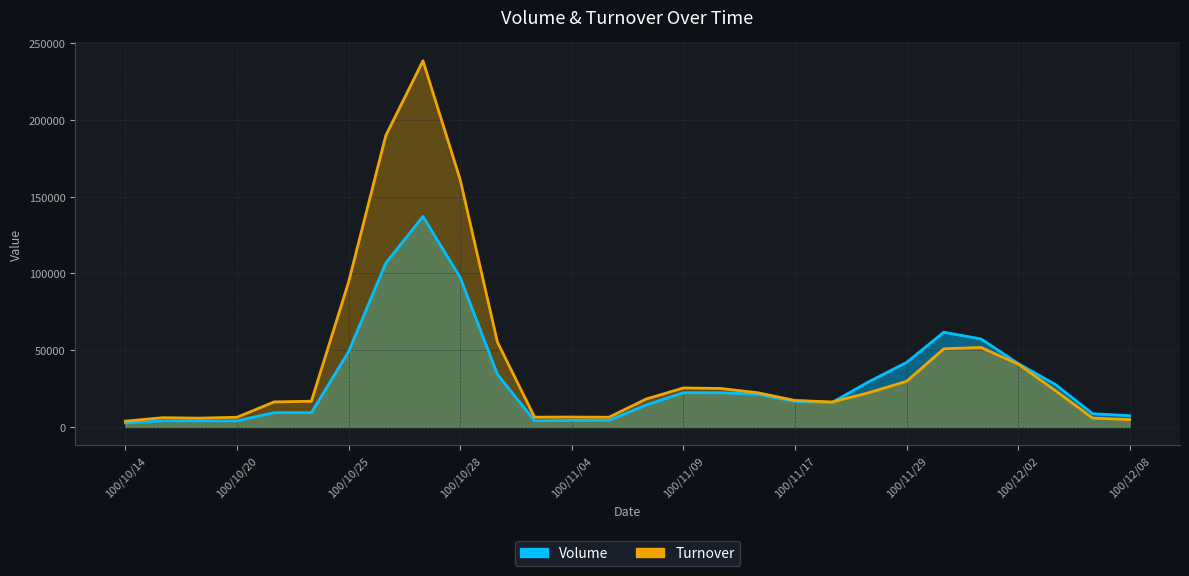

What is the difference between the maximum and minimum values in the Turnover series?

321770